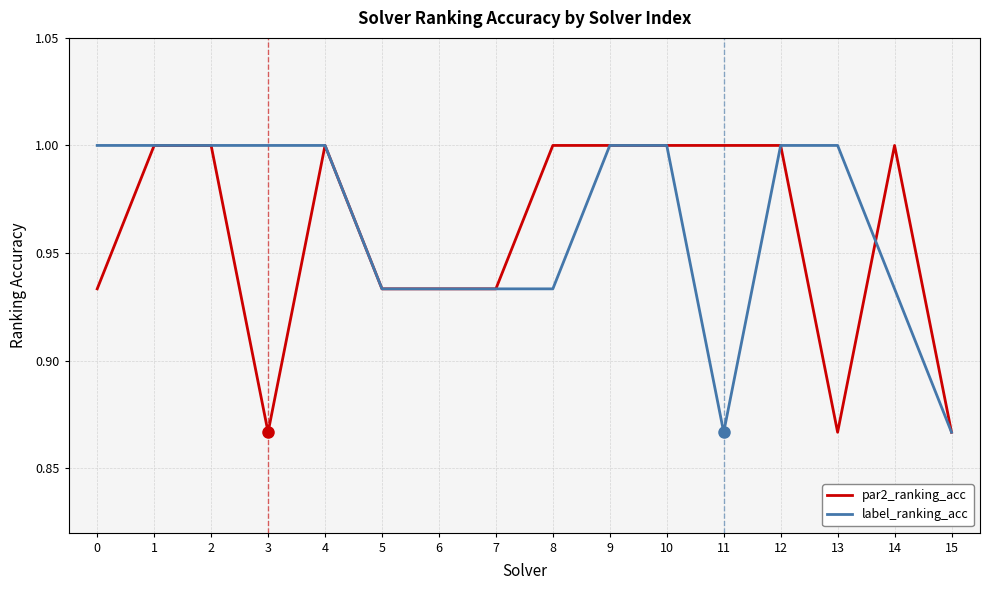

What is the sum of the label_ranking_acc values at 9 and 10?

2.0